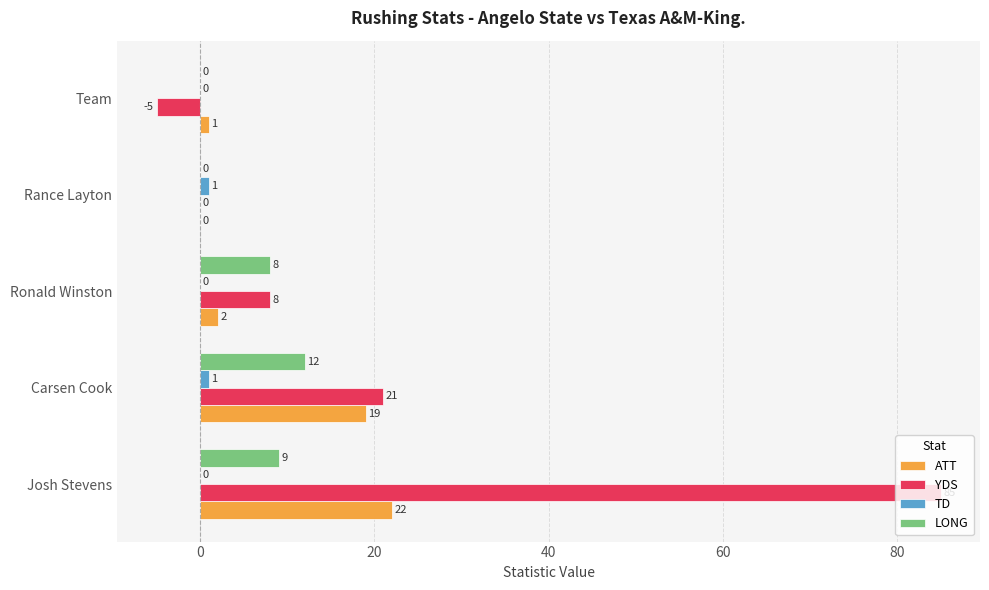

Is it true that YDS equals 56 at Josh Stevens?

False